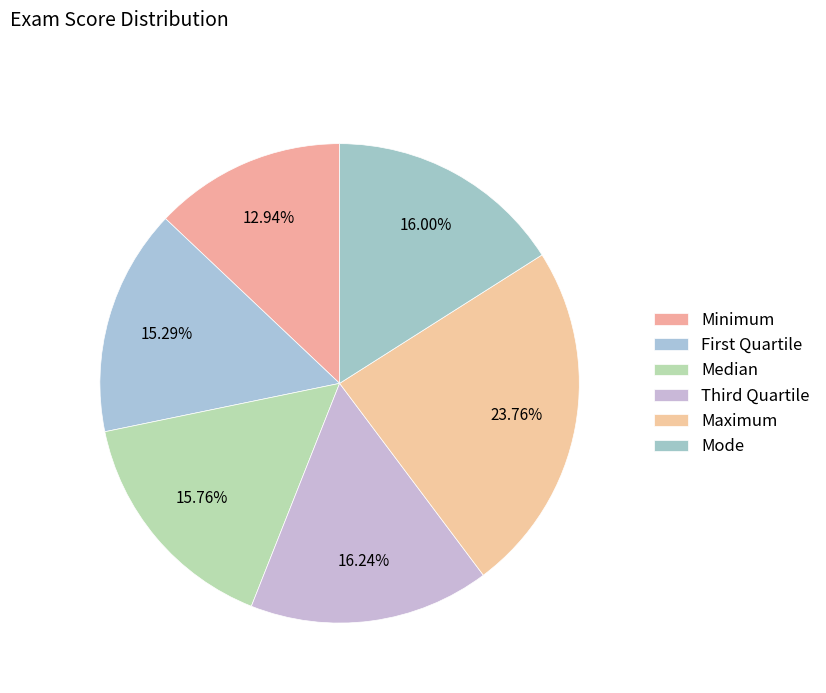

What portion of the pie excludes Maximum?

76.2%